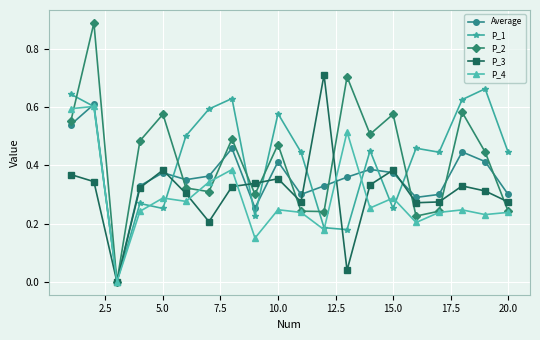

How many lines are shown in the chart?

5